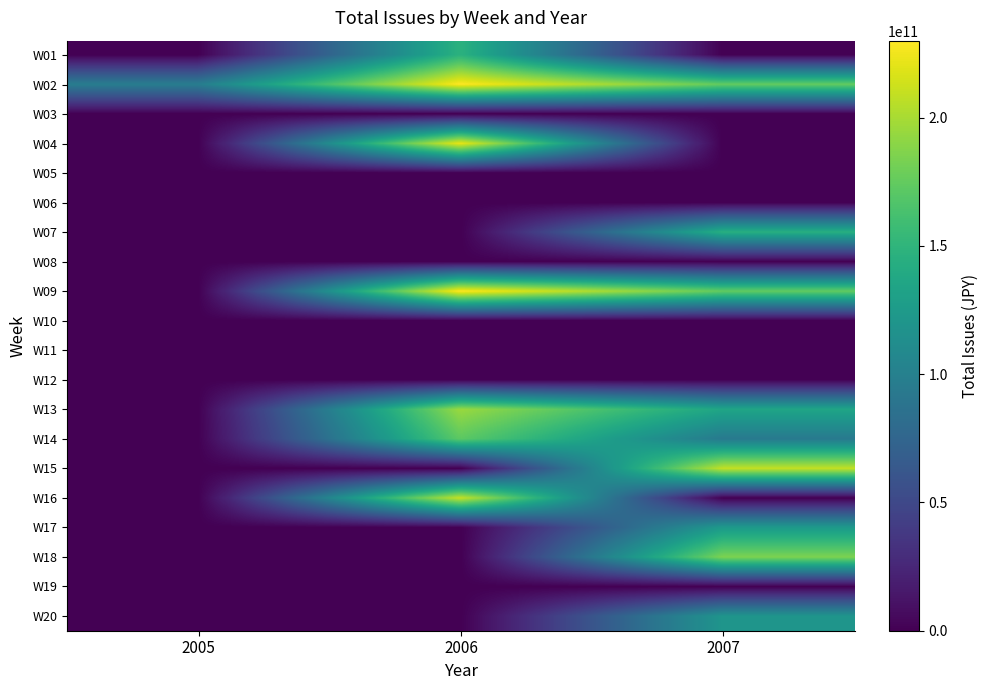

Rank the series by their maximum value, from lowest to highest.

W03, W05, W06, W08, W10, W11, W19, W12, W20, W17, W07, W01, W14, W18, W13, W15, W16, W04, W02, W09